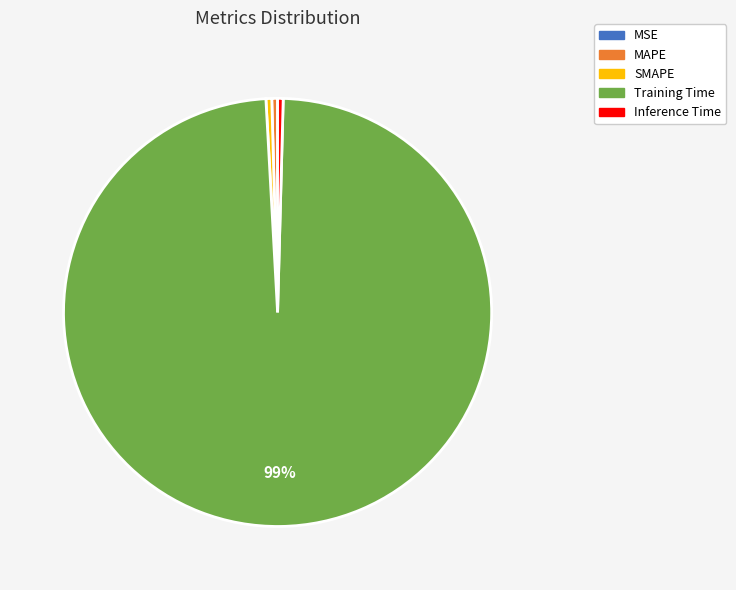

True or false: Inference Time accounts for 0% of the total.

True